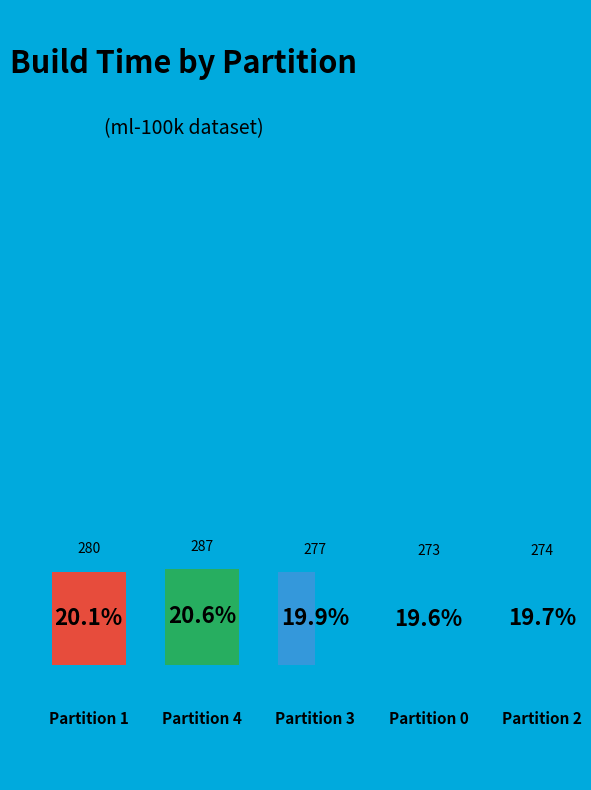

What is the change in value from 4 to 2?

-13